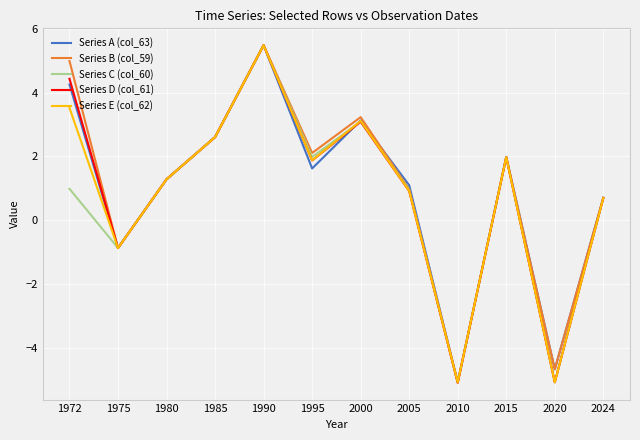

Which series changed the most between 1995 and 2010?

Series B (col_59)